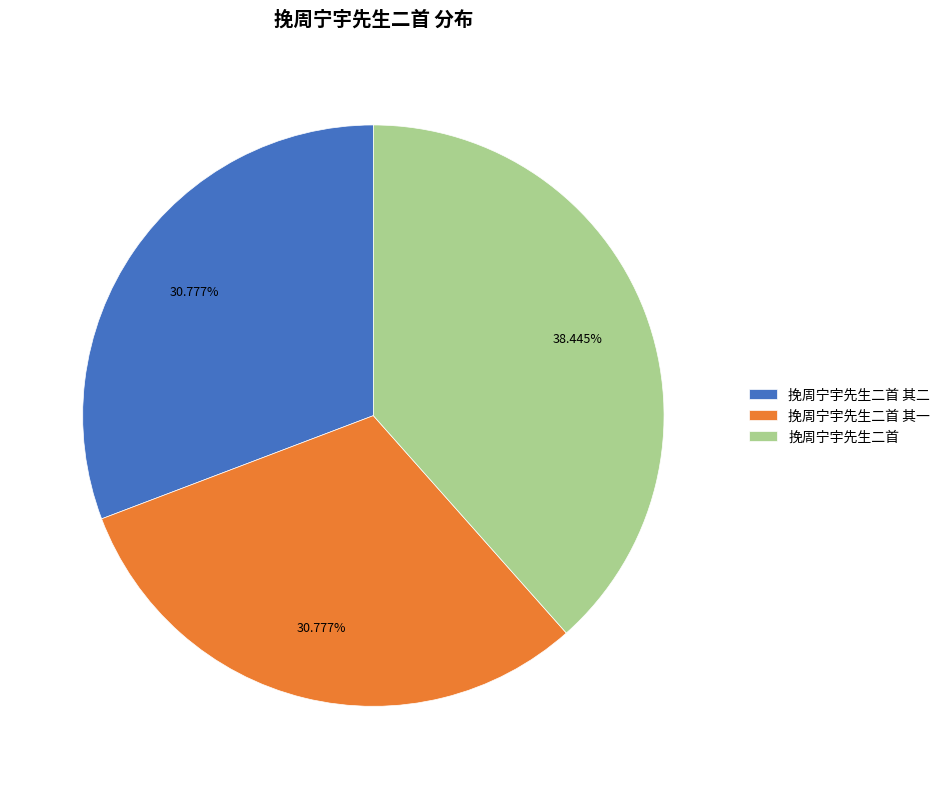

To the nearest percent, what is the combined percentage of 挽周宁宇先生二首 and 挽周宁宇先生二首 其一?

69%